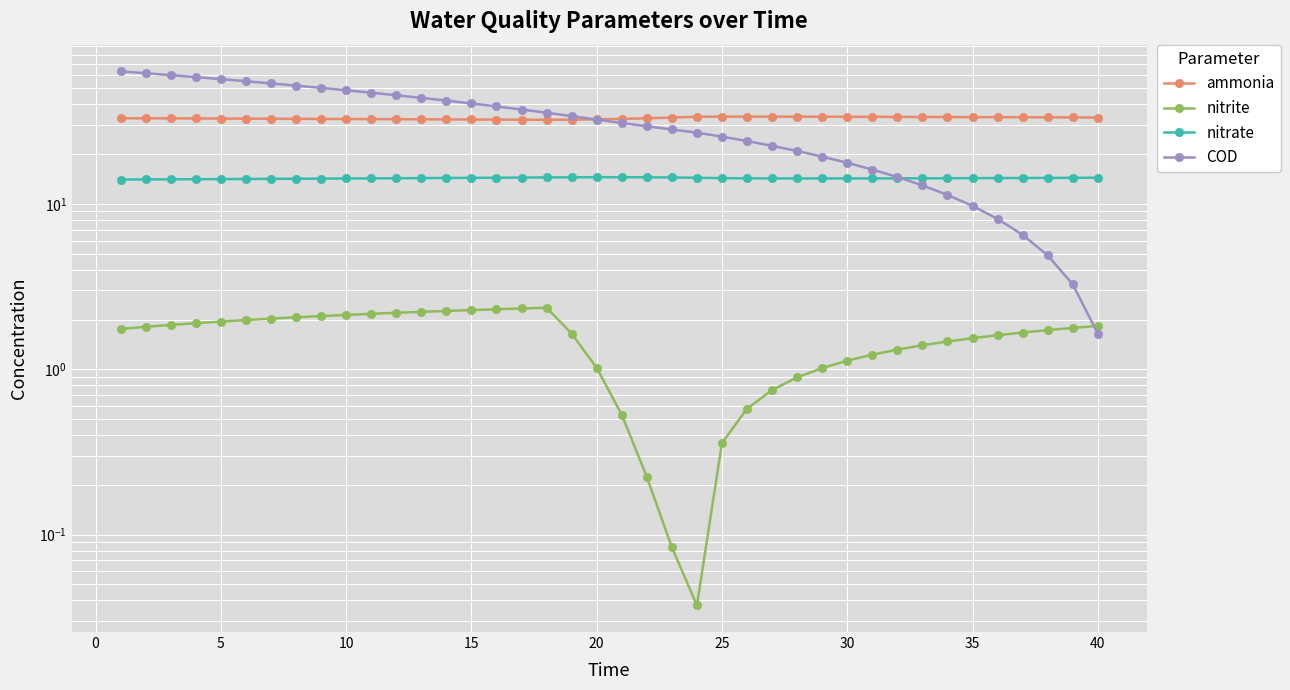

What is the value of the nitrate point at the 6th from the left?

14.1